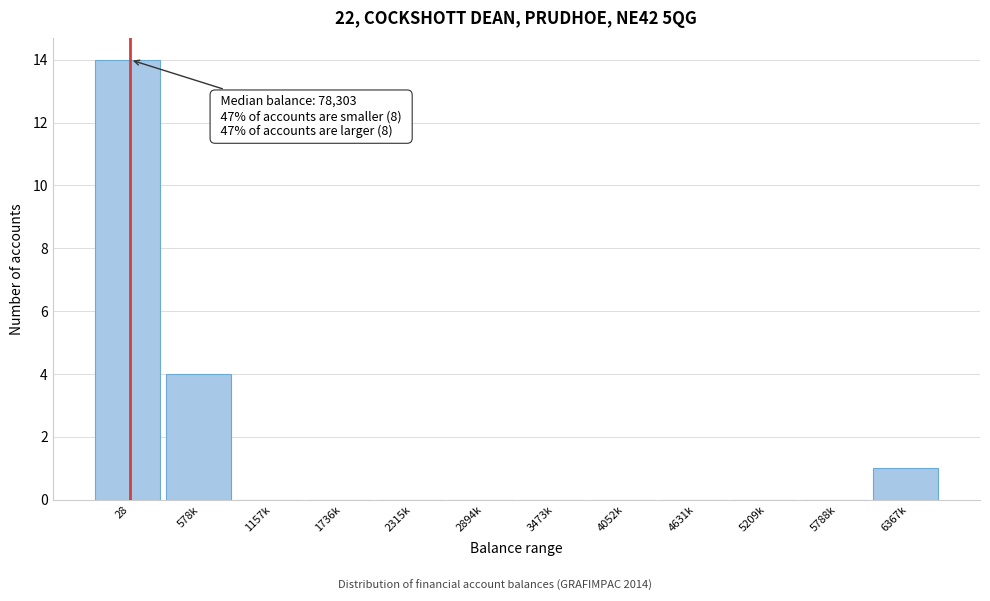

Reading left to right, list all the values displayed in this chart.

28=14	578k=4	1157k=0	1736k=0	2315k=0	2894k=0	3473k=0	4052k=0	4631k=0	5209k=0	5788k=0	6367k=1